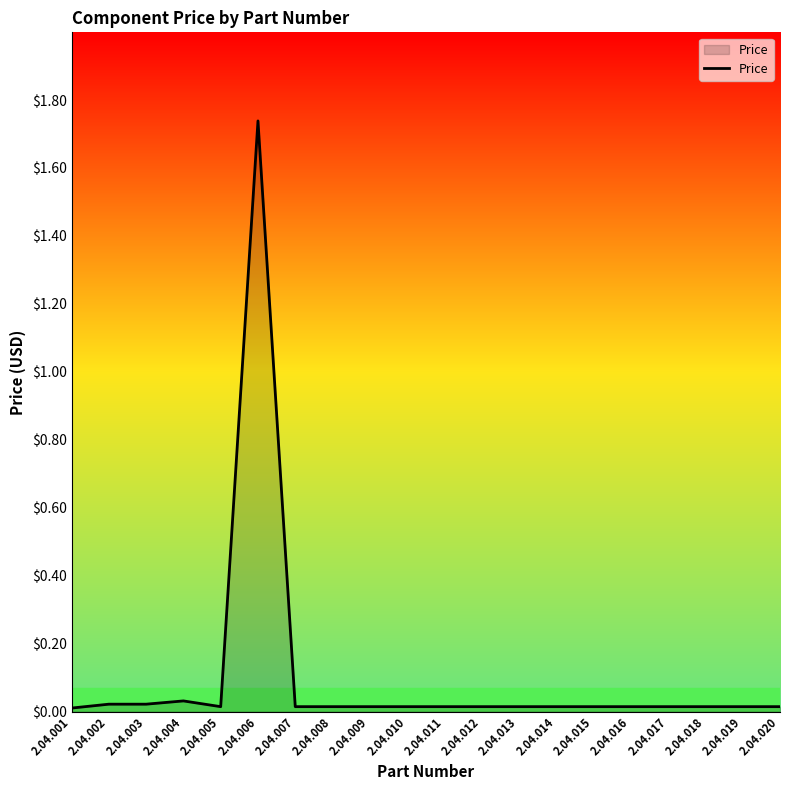

The value at 2.04.001 is 0.0. True or false?

True